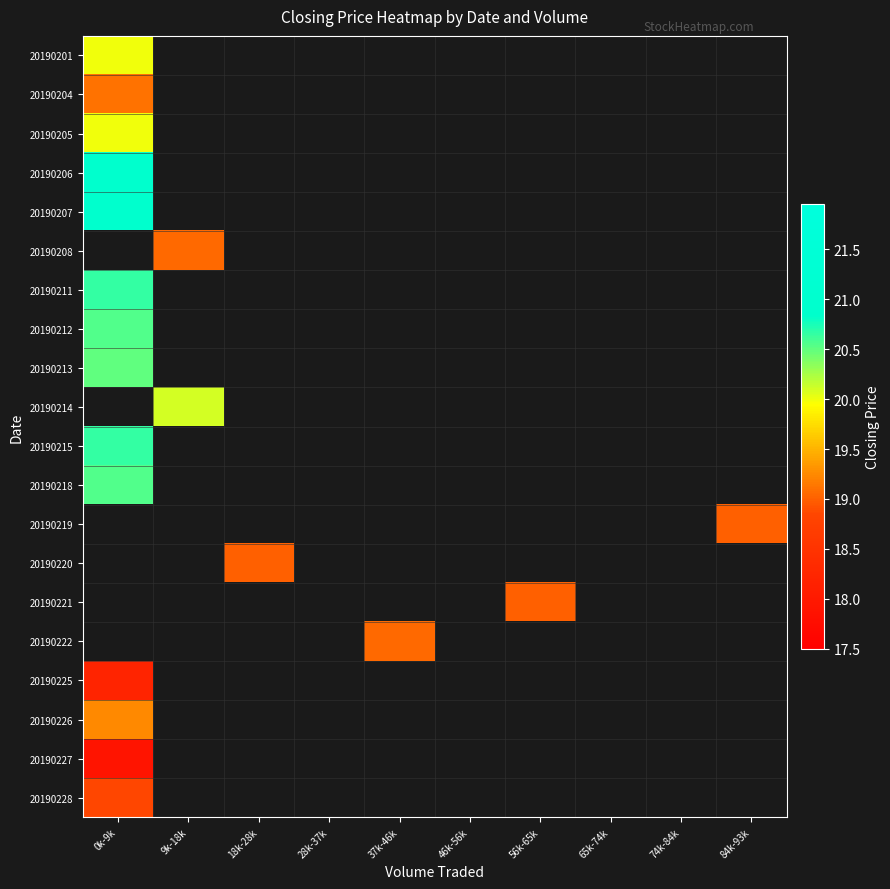

Rank the categories by 20190201 value from highest to lowest.

0k-9k, 9k-18k, 18k-28k, 28k-37k, 37k-46k, 46k-56k, 56k-65k, 65k-74k, 74k-84k, 84k-93k